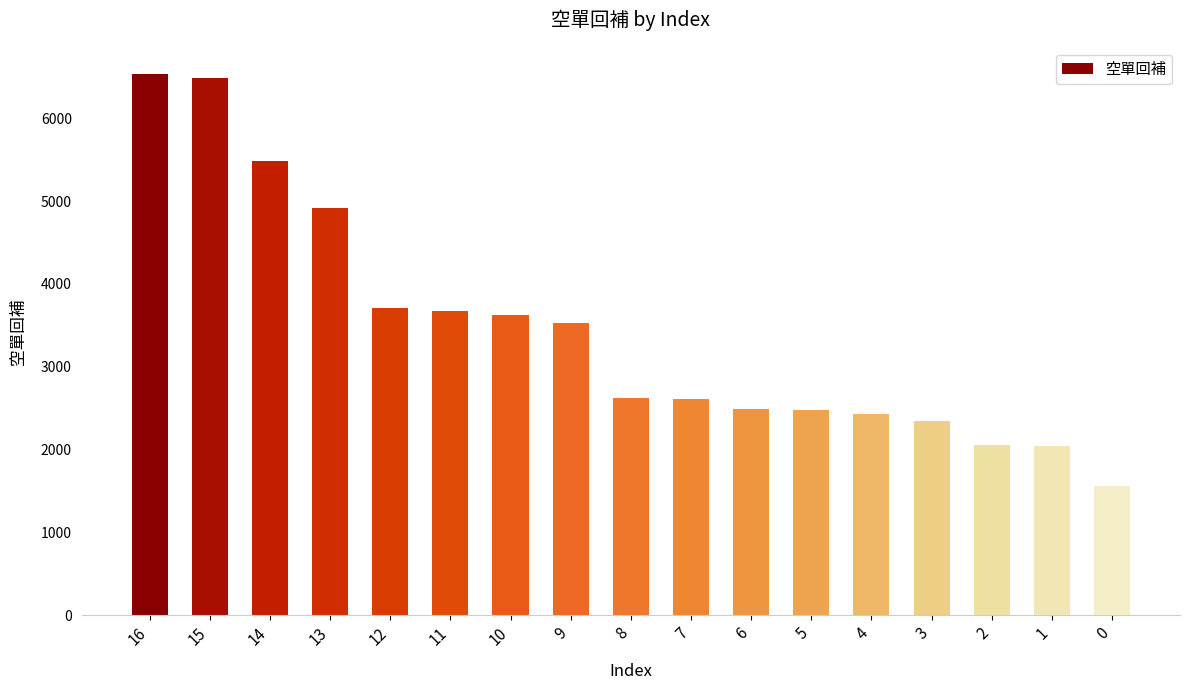

What is the sum of all values?

58615